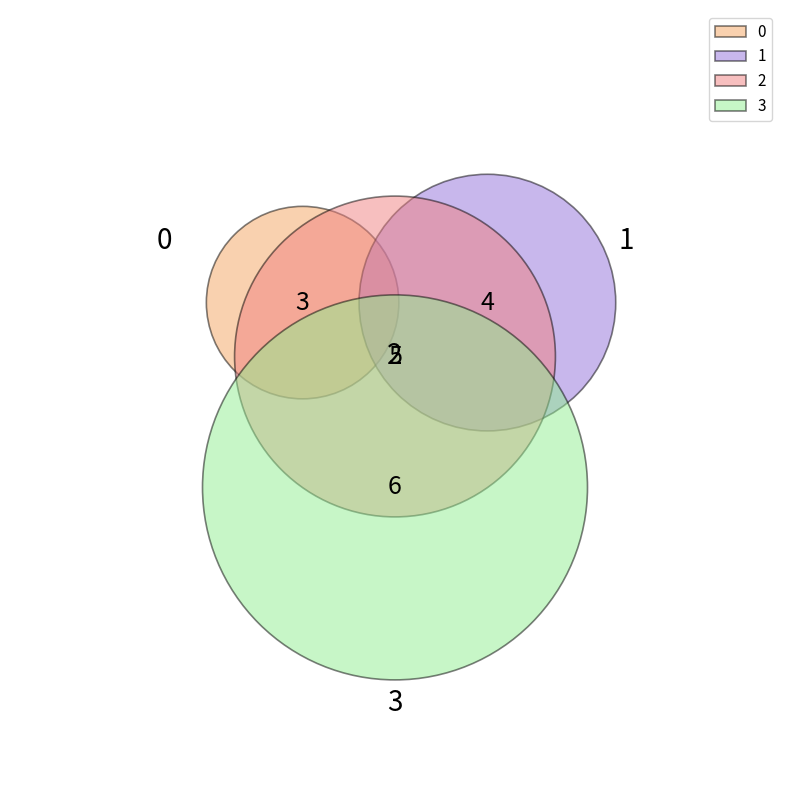

What percentage is the 1 slice, to the nearest percent?

22%